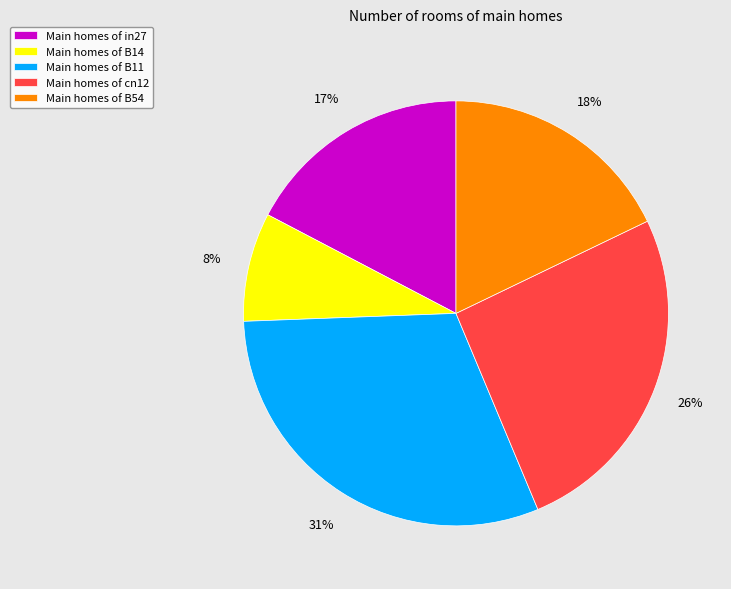

Which has a higher value, Main homes of B54 or Main homes of B11?

Main homes of B11